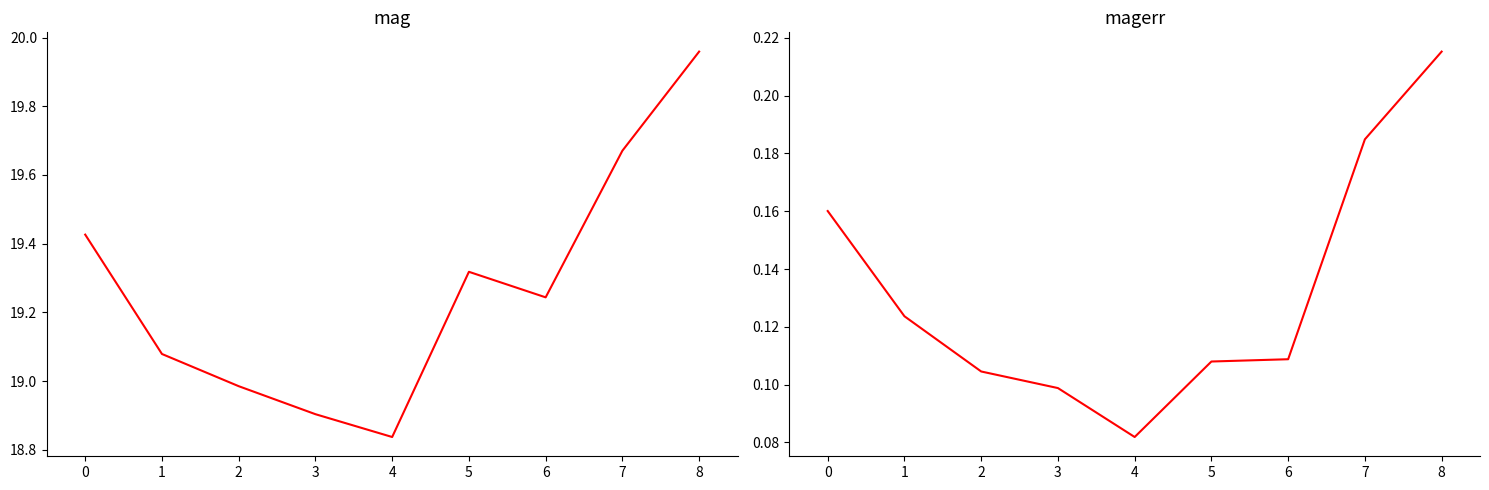

Count the magerr values in the range 0 to 1.

9